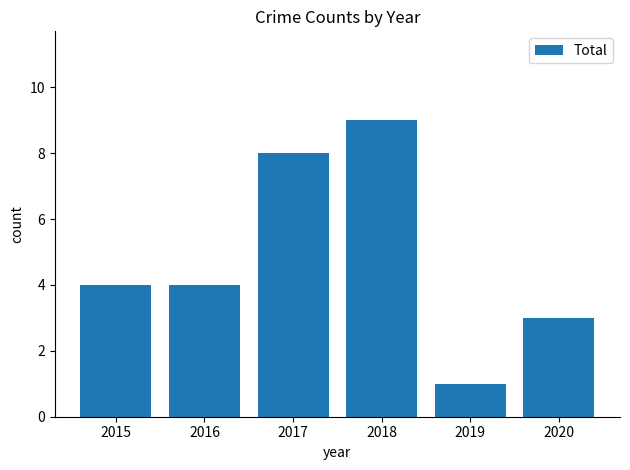

What is the difference between the second highest and minimum values?

7